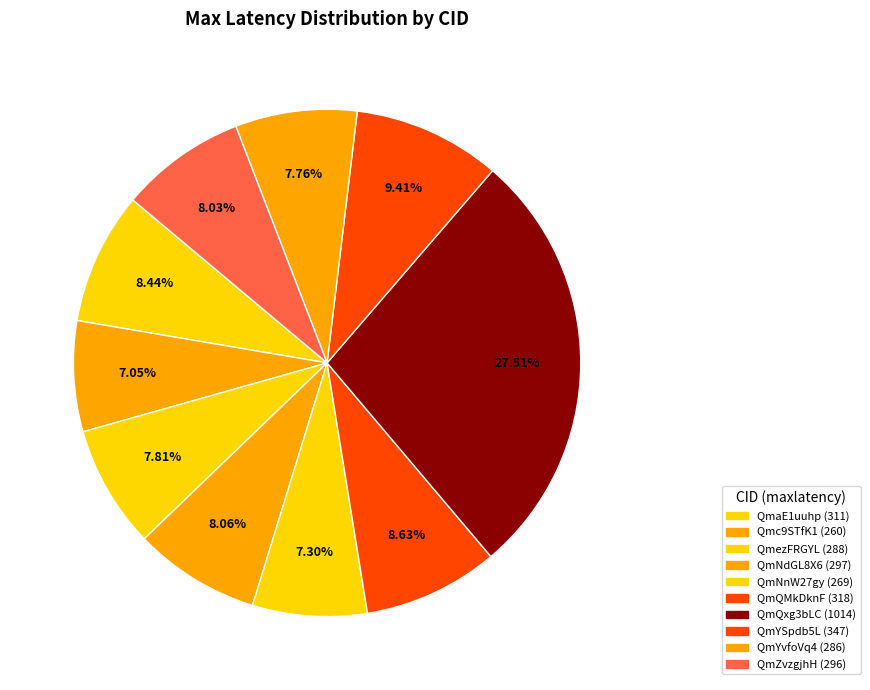

Count the number of slices in the pie.

10